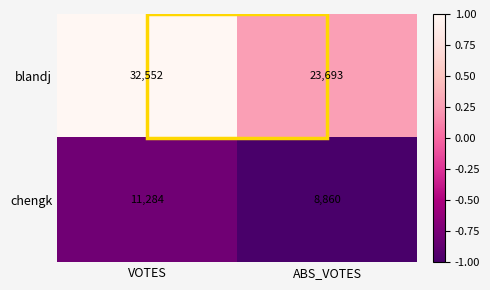

What is the difference between the chengk values at VOTES and ABS_VOTES?

2424